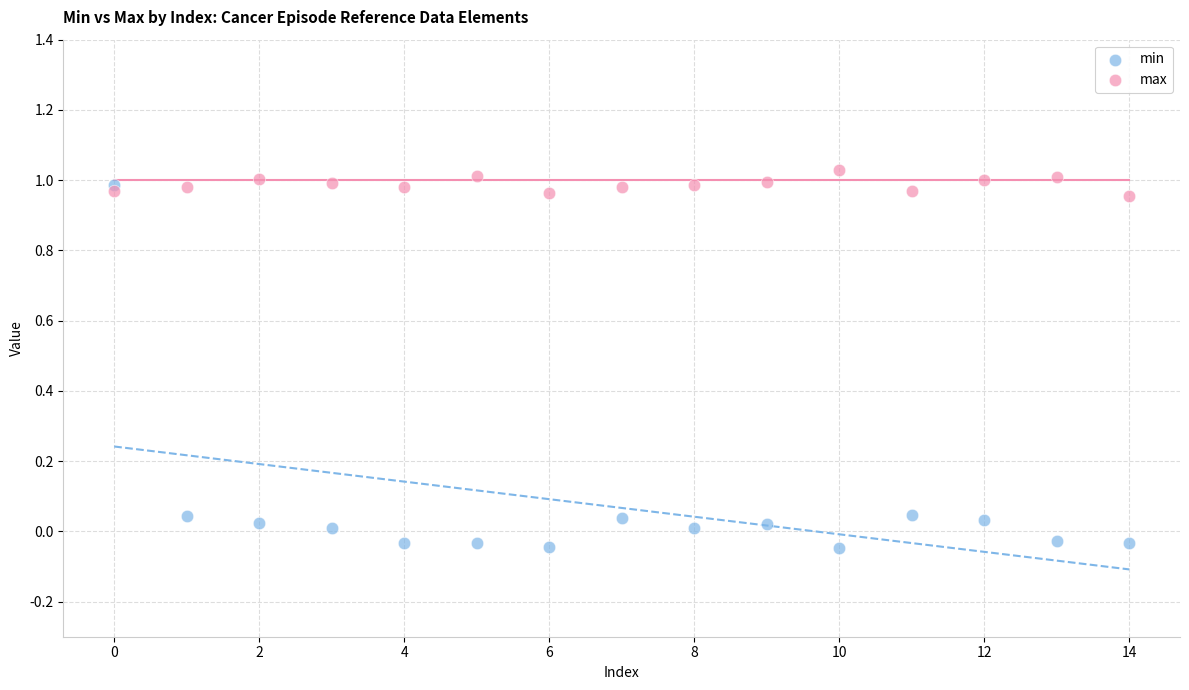

Which series reaches the minimum Y coordinate?

min